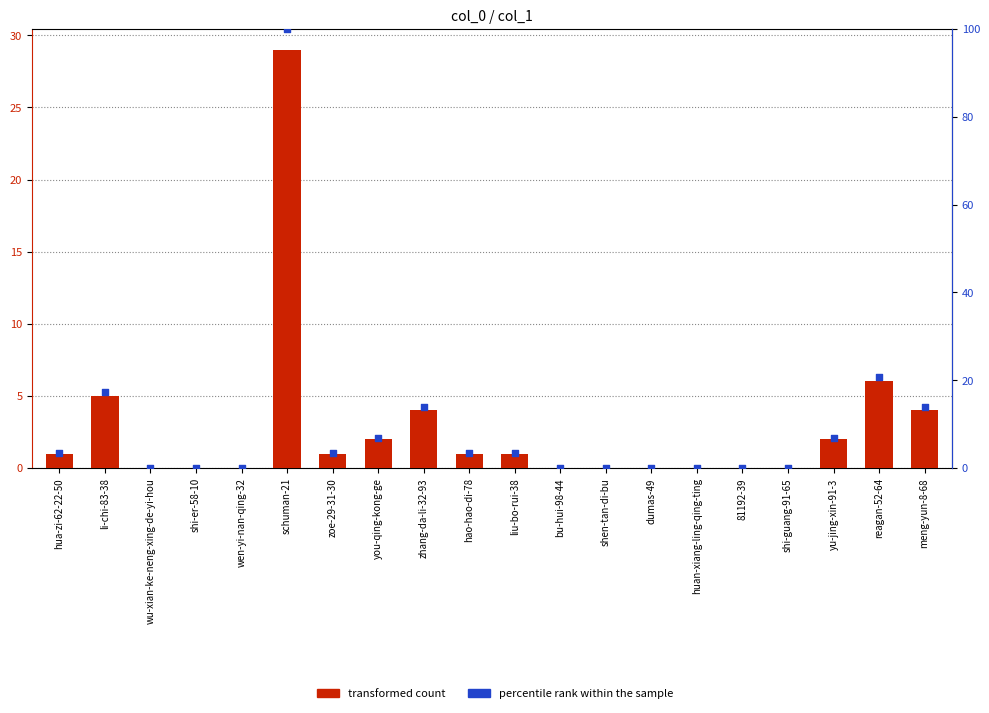

Which series has the largest Y range (max minus min)?

percentile rank within the sample